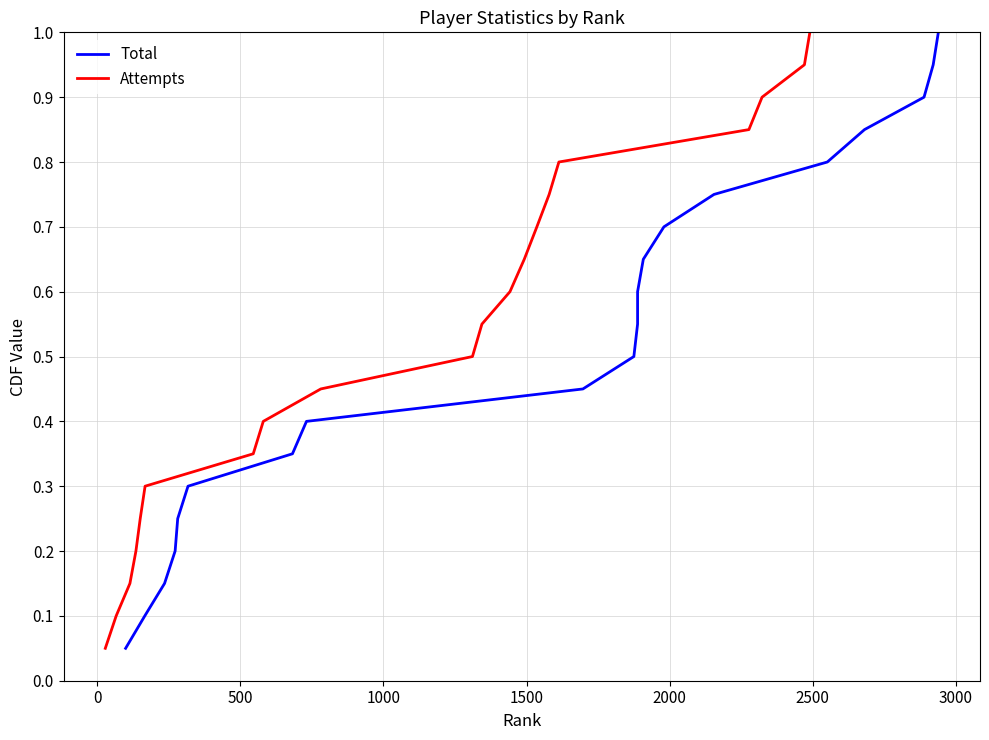

What is the maximum value for Attempts?

1.0